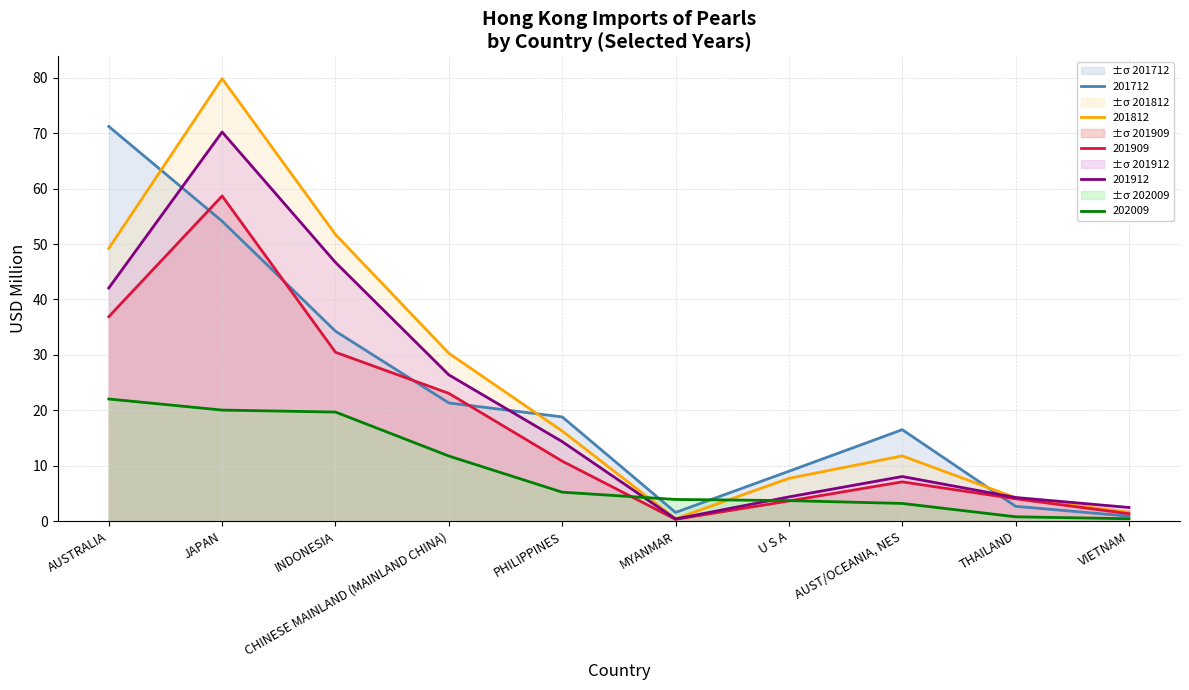

Rank the series by their maximum value, from highest to lowest.

201812, 201712, 201912, 201909, 202009